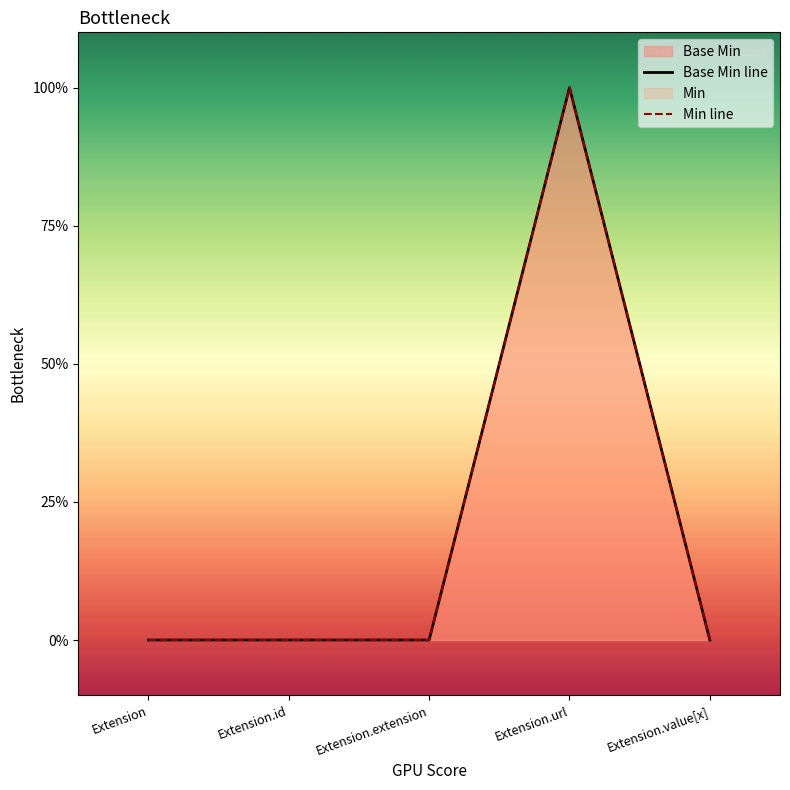

At which category does the chart reach its peak across all series?

Extension.url